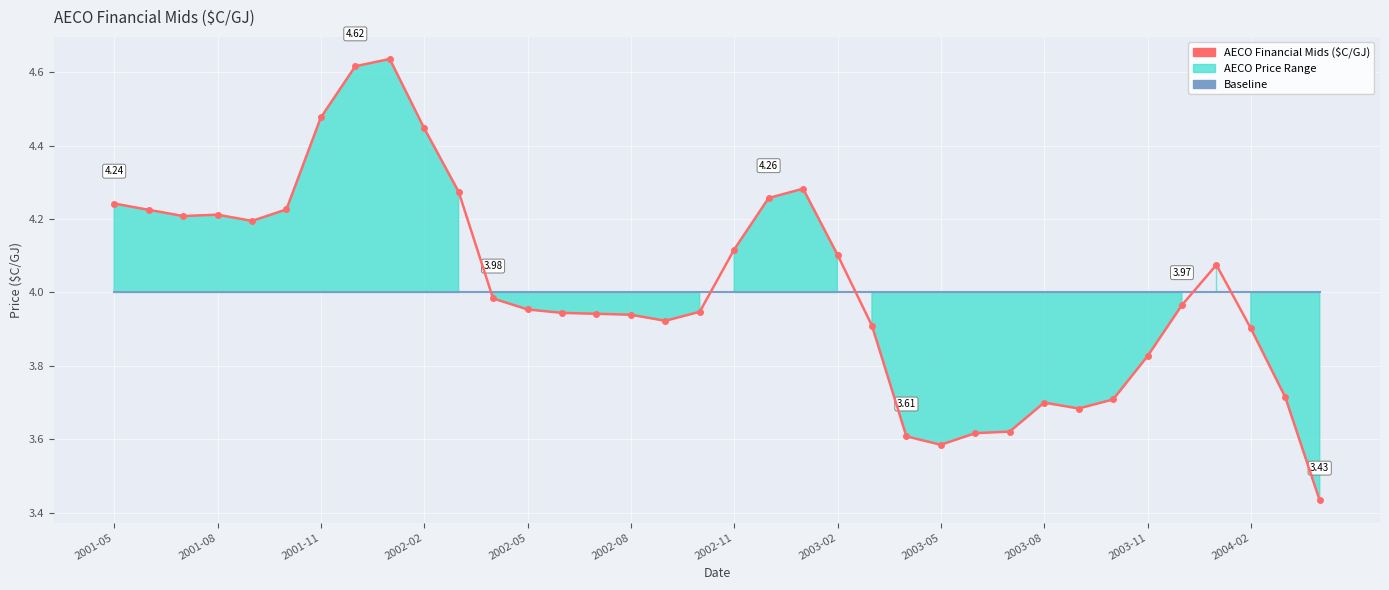

How many intersections are there between Baseline and AECO Financial Mids ($C/GJ)?

5